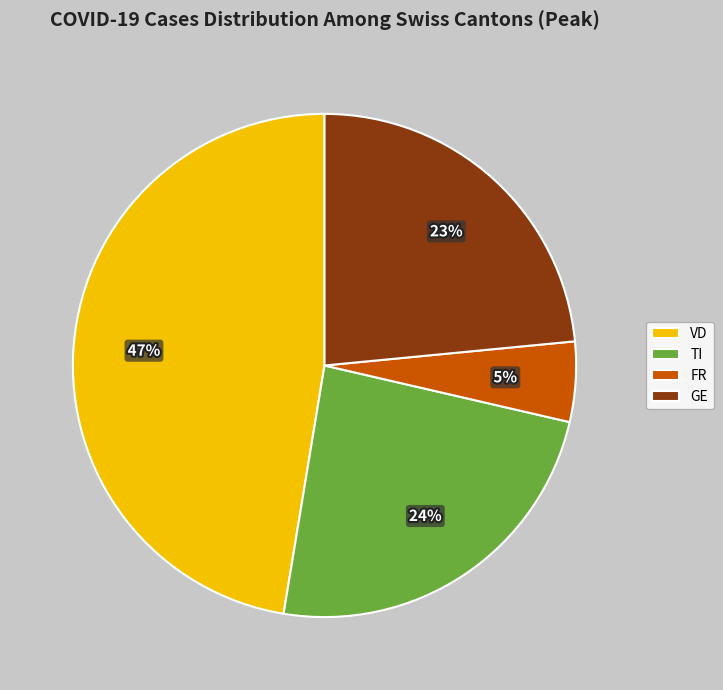

What percentage is the TI slice, to the nearest percent?

24%